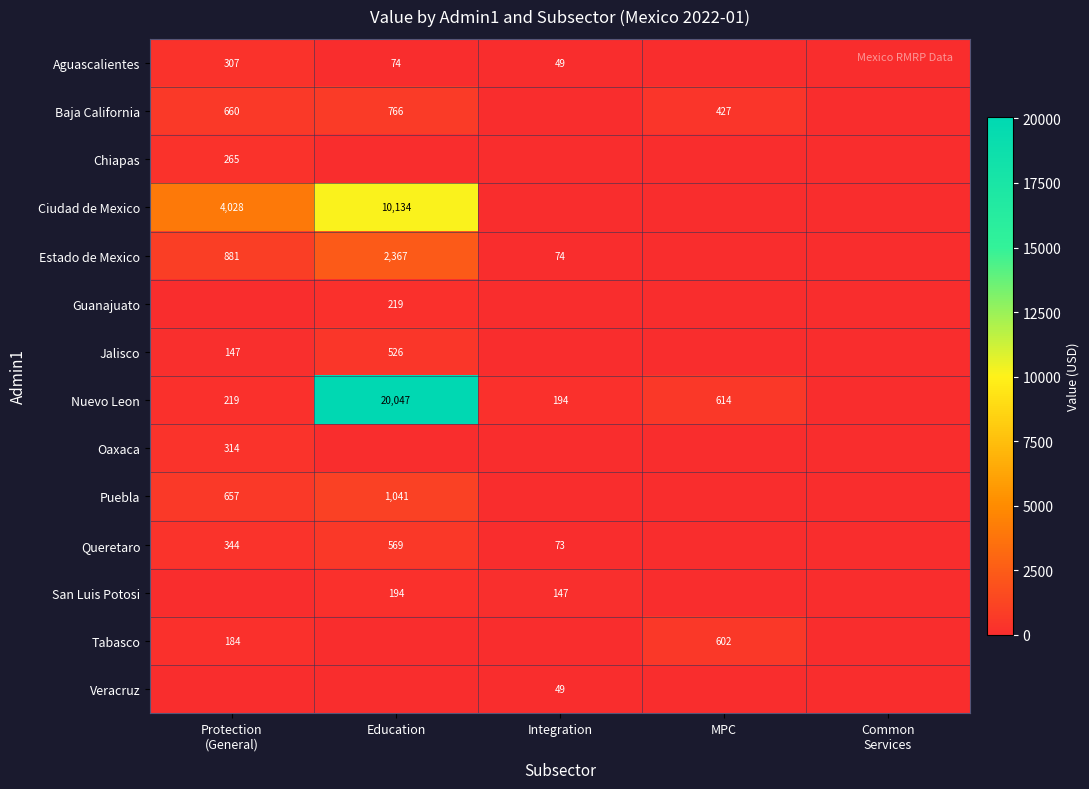

True or false: Baja California has a value of 766 at Education.

True